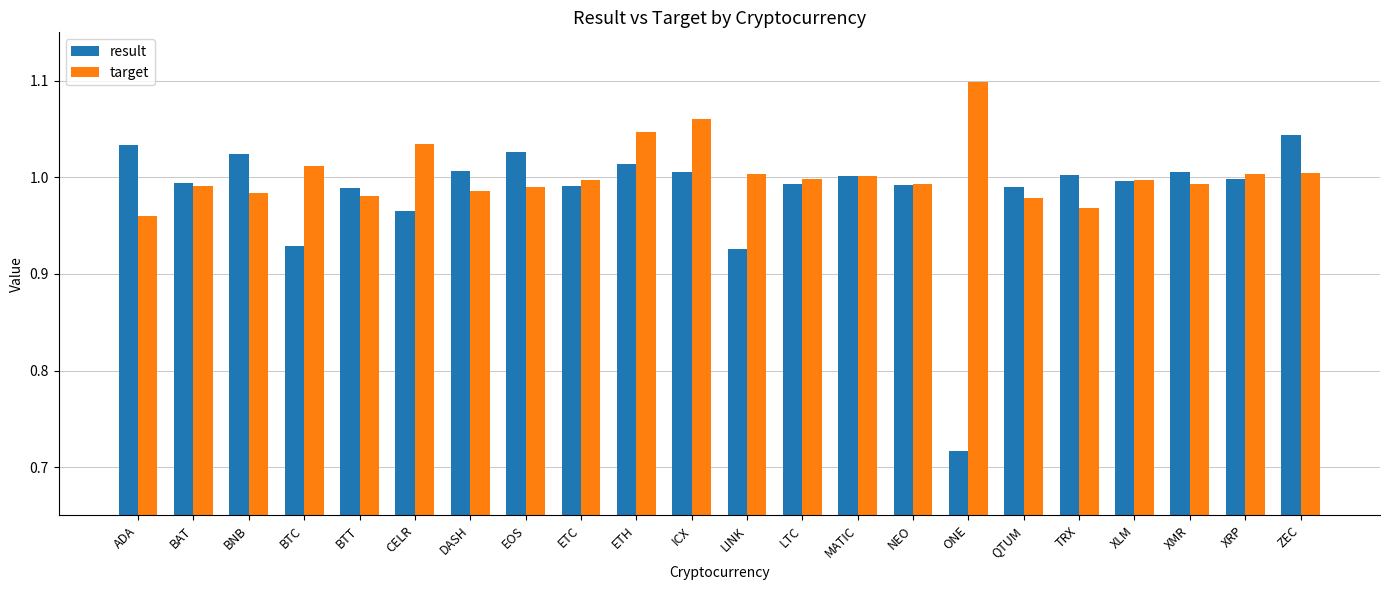

Where is result nearest to the value 0?

ONE